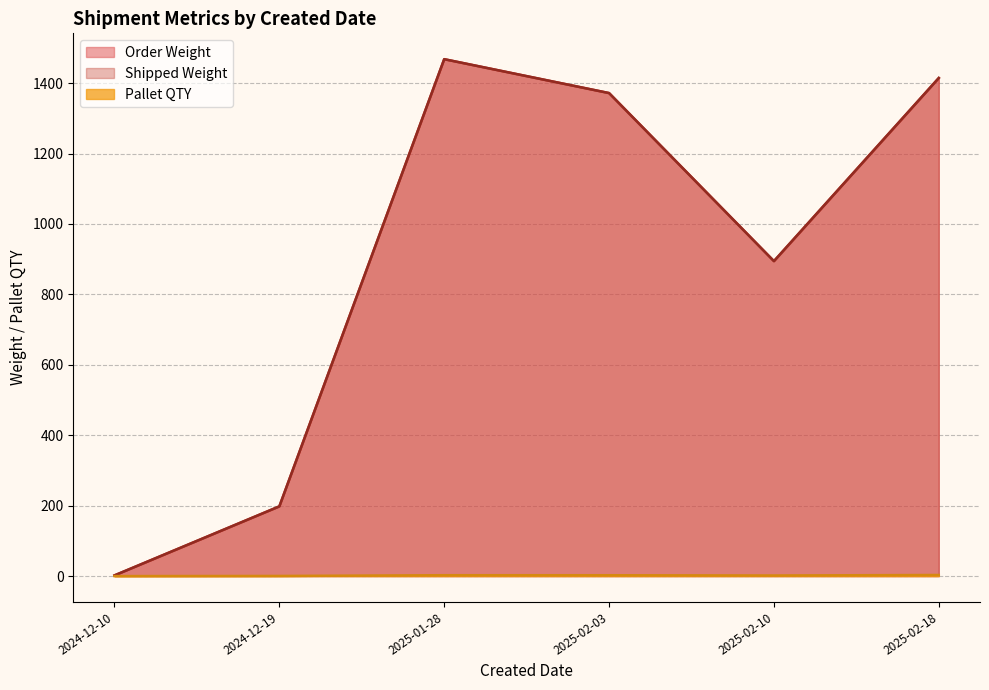

True or false: Shipped Weight and Pallet QTY cross at least once.

False